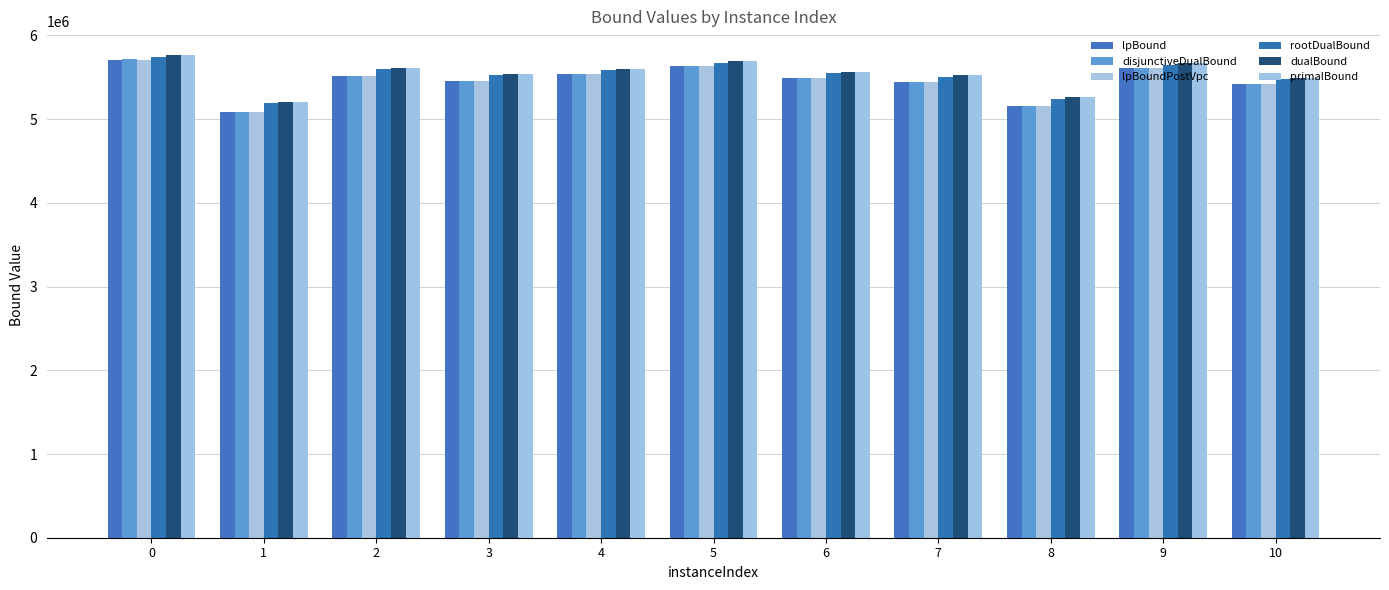

What is the total value across all series at 8?

31256506.7